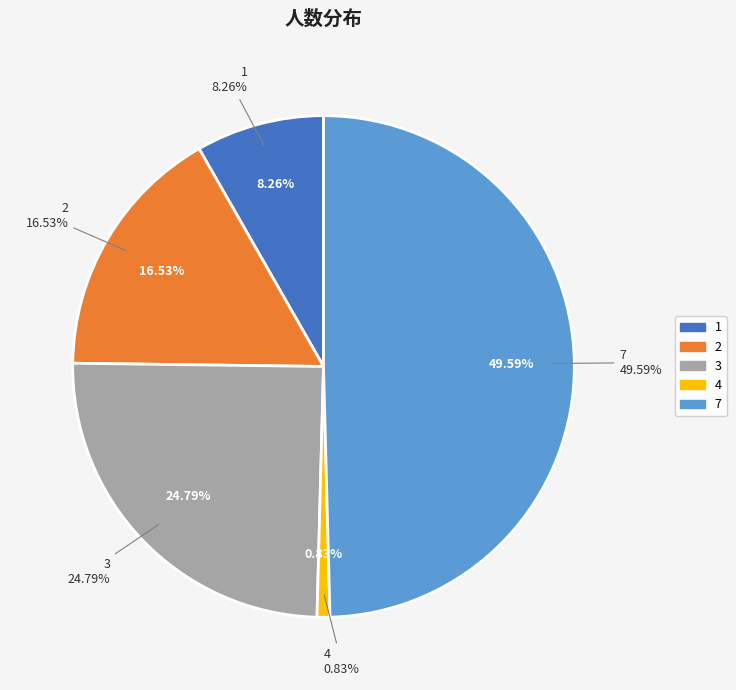

The 4 slice represents 1% of the pie. True or false?

True